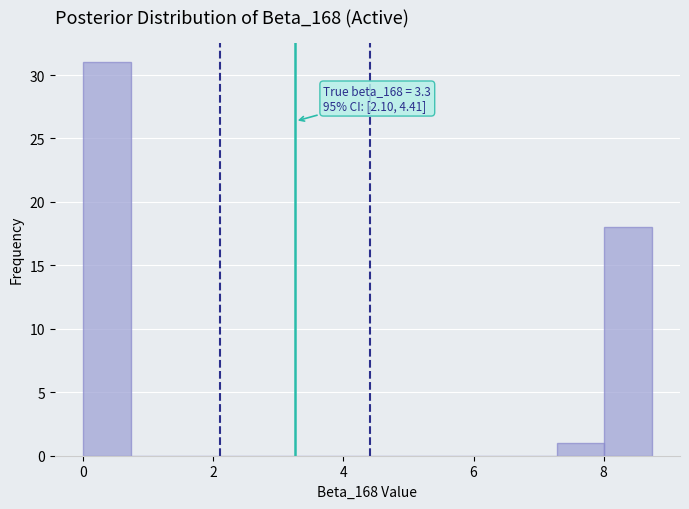

Read against the x-axis, roughly where is the centre of the tallest bar?

0.4